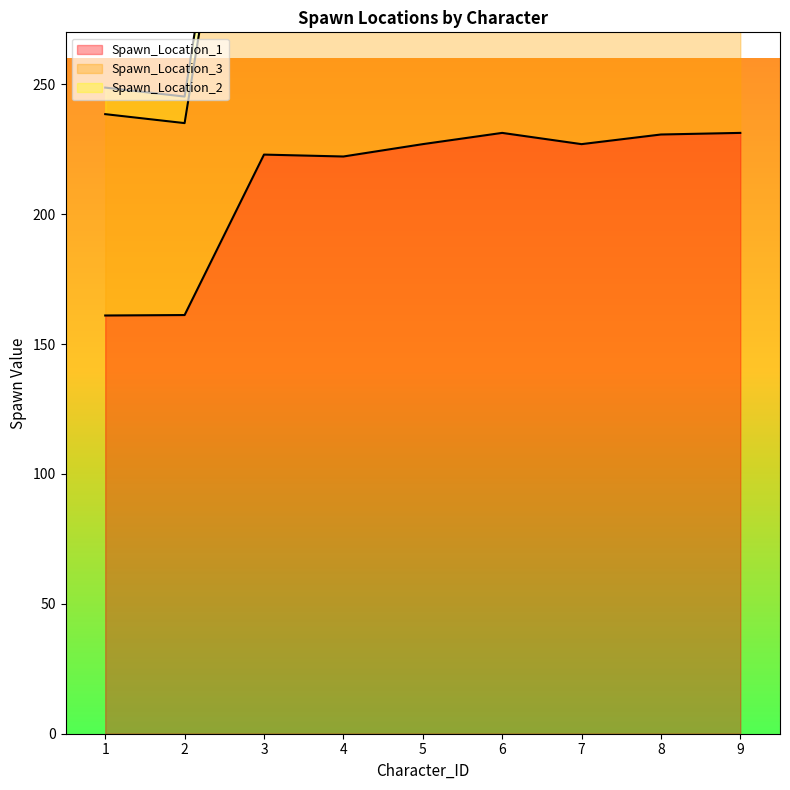

What is the approximate value of Spawn_Location_2 at 7?

459.7